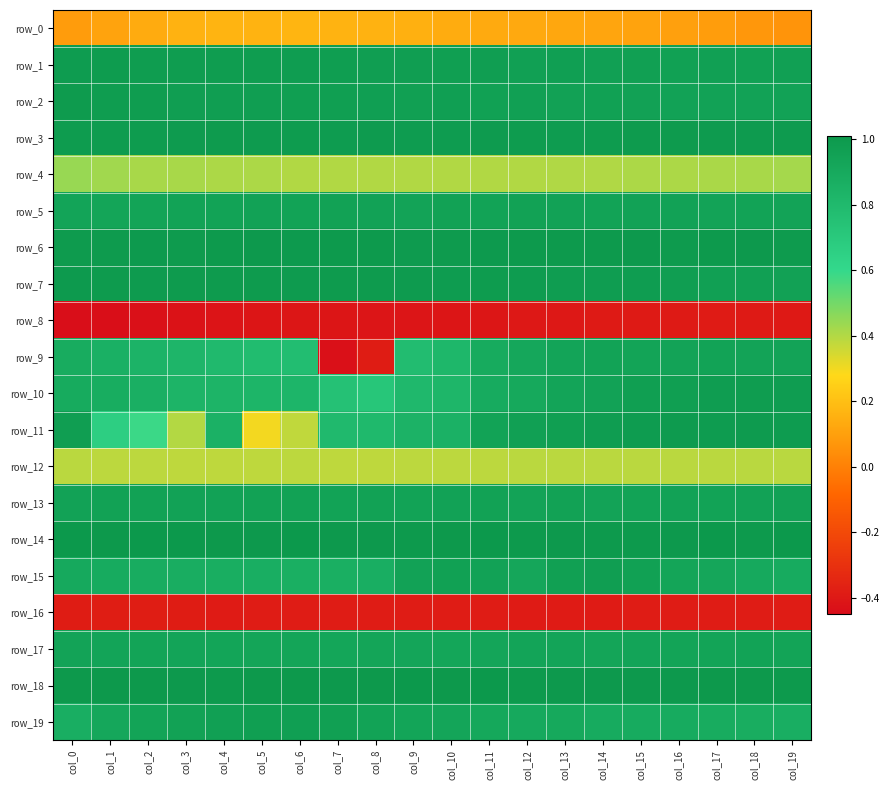

Reading right to left, list all the values displayed in this chart.

row_0: 0.1	0.1	0.1	0.1	0.1	0.1	0.1	0.1	0.1	0.1	0.2	0.2	0.2	0.2	0.2	0.2	0.2	0.1	0.1	0.1
row_1: 1.0	1.0	1.0	1.0	1.0	1.0	1.0	1.0	1.0	1.0	1.0	1.0	1.0	1.0	1.0	1.0	1.0	1.0	1.0	1.0
row_2: 0.9	0.9	0.9	0.9	1.0	1.0	1.0	1.0	1.0	1.0	1.0	1.0	1.0	1.0	1.0	1.0	1.0	1.0	1.0	1.0
row_3: 1.0	1.0	1.0	1.0	1.0	1.0	1.0	1.0	1.0	1.0	1.0	1.0	1.0	1.0	1.0	1.0	1.0	1.0	1.0	1.0
row_4: 0.4	0.4	0.4	0.4	0.4	0.4	0.4	0.4	0.4	0.4	0.4	0.4	0.4	0.4	0.4	0.4	0.4	0.4	0.4	0.4
row_5: 0.9	0.9	0.9	0.9	0.9	0.9	0.9	0.9	0.9	0.9	0.9	0.9	0.9	0.9	0.9	0.9	0.9	0.9	0.9	0.9
row_6: 1.0	1.0	1.0	1.0	1.0	1.0	1.0	1.0	1.0	1.0	1.0	1.0	1.0	1.0	1.0	1.0	1.0	1.0	1.0	1.0
row_7: 1.0	1.0	1.0	1.0	1.0	1.0	1.0	1.0	1.0	1.0	1.0	1.0	1.0	1.0	1.0	1.0	1.0	1.0	1.0	1.0
row_8: -0.4	-0.4	-0.4	-0.4	-0.4	-0.4	-0.4	-0.4	-0.4	-0.4	-0.4	-0.4	-0.4	-0.4	-0.4	-0.4	-0.4	-0.4	-0.4	-0.4
row_9: 0.9	0.9	0.9	0.9	0.9	0.9	0.9	0.9	0.9	0.8	0.8	-0.4	-0.4	0.8	0.8	0.8	0.8	0.8	0.9	0.9
row_10: 1.0	1.0	1.0	1.0	1.0	0.9	0.9	0.9	0.9	0.8	0.8	0.7	0.7	0.8	0.8	0.8	0.8	0.9	0.9	0.9
row_11: 1.0	1.0	1.0	1.0	1.0	1.0	1.0	1.0	0.9	0.9	0.8	0.8	0.8	0.4	0.3	0.9	0.4	0.6	0.7	1.0
row_12: 0.4	0.4	0.4	0.4	0.4	0.4	0.4	0.4	0.4	0.4	0.4	0.4	0.4	0.4	0.4	0.4	0.4	0.4	0.4	0.4
row_13: 1.0	0.9	0.9	0.9	0.9	0.9	0.9	0.9	0.9	0.9	0.9	0.9	0.9	0.9	1.0	0.9	0.9	0.9	0.9	0.9
row_14: 1.0	1.0	1.0	1.0	1.0	1.0	1.0	1.0	1.0	1.0	1.0	1.0	1.0	1.0	1.0	1.0	1.0	1.0	1.0	1.0
row_15: 0.9	0.9	0.9	0.9	1.0	1.0	1.0	0.9	0.9	1.0	0.9	0.9	0.9	0.9	0.9	0.9	0.9	0.9	0.9	0.9
row_16: -0.4	-0.4	-0.4	-0.4	-0.4	-0.4	-0.4	-0.4	-0.4	-0.4	-0.4	-0.4	-0.4	-0.4	-0.4	-0.4	-0.4	-0.4	-0.4	-0.4
row_17: 0.9	0.9	0.9	0.9	0.9	0.9	0.9	0.9	0.9	0.9	0.9	0.9	0.9	0.9	0.9	0.9	0.9	0.9	0.9	0.9
row_18: 1.0	1.0	1.0	1.0	1.0	1.0	1.0	1.0	1.0	1.0	1.0	1.0	1.0	1.0	1.0	1.0	1.0	1.0	1.0	1.0
row_19: 0.9	0.9	0.9	0.9	0.9	0.9	0.9	0.9	0.9	0.9	0.9	0.9	1.0	1.0	1.0	1.0	0.9	0.9	0.9	0.9